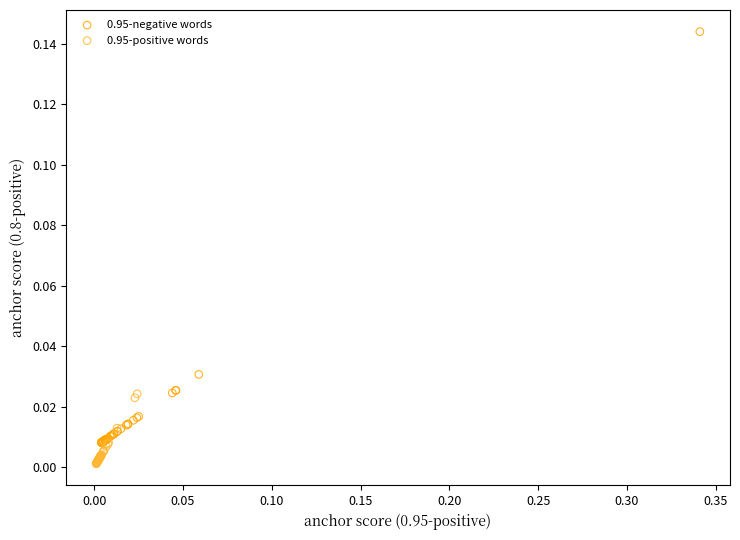

Which series contains the lowest Y value?

0.95-positive words